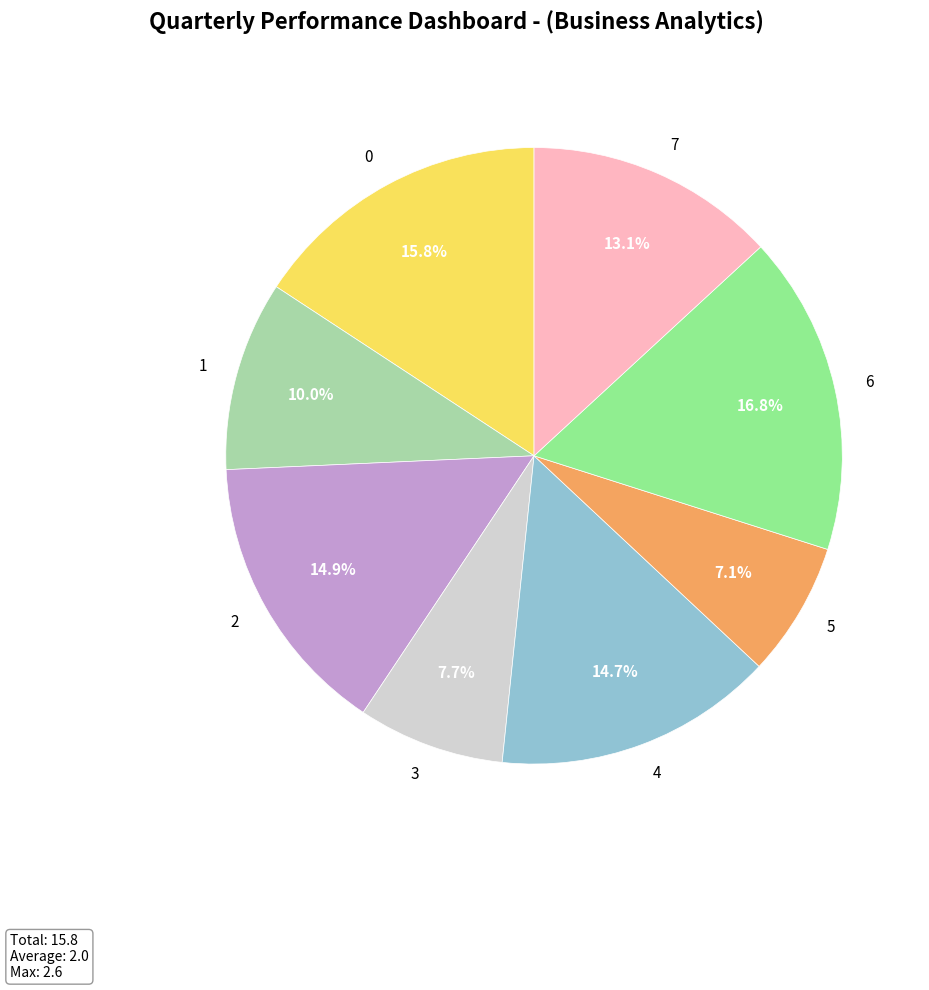

The 3 slice represents 20% of the pie. True or false?

False